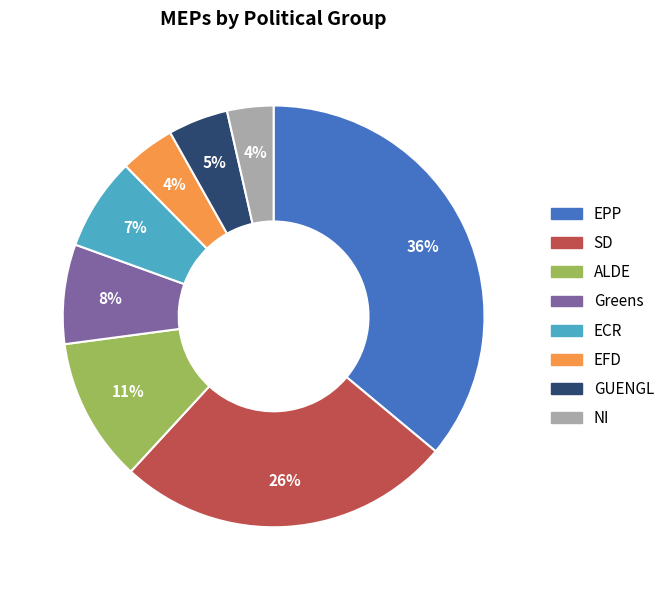

To the nearest percent, what is the average slice percentage?

12%